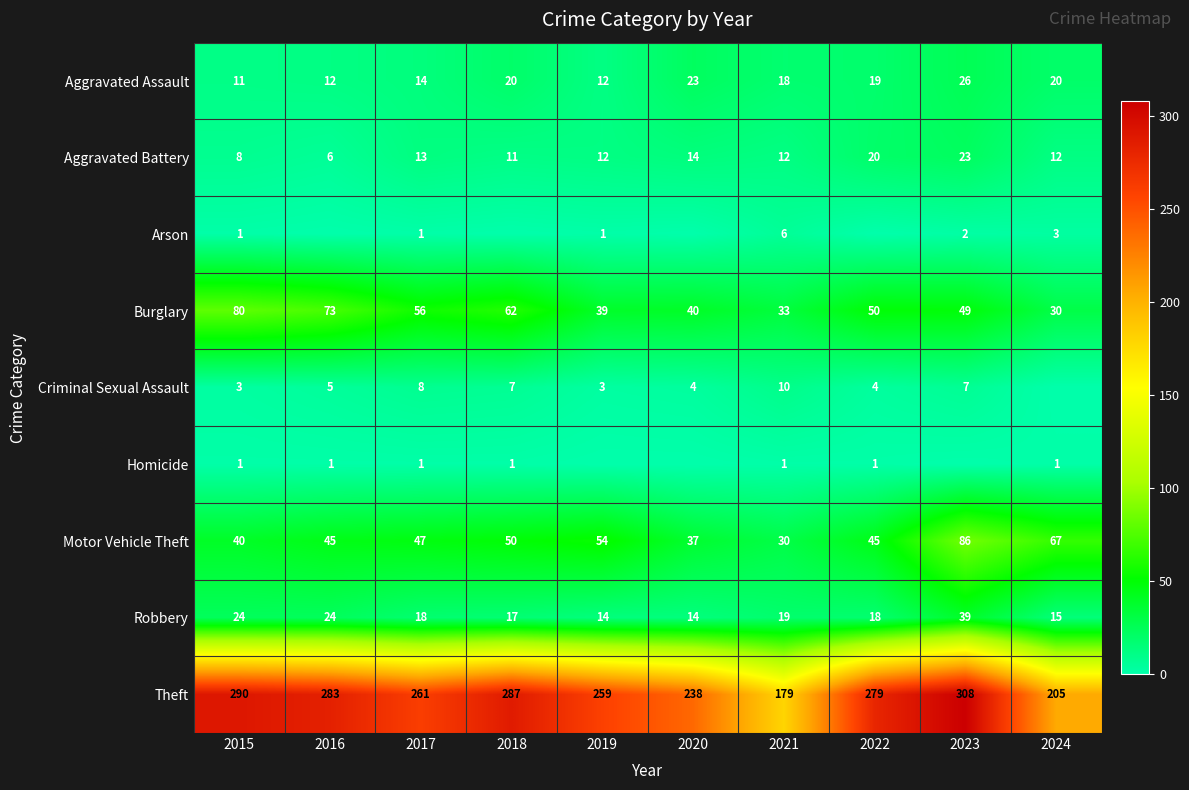

At which label does Aggravated Battery first exceed 12?

2017